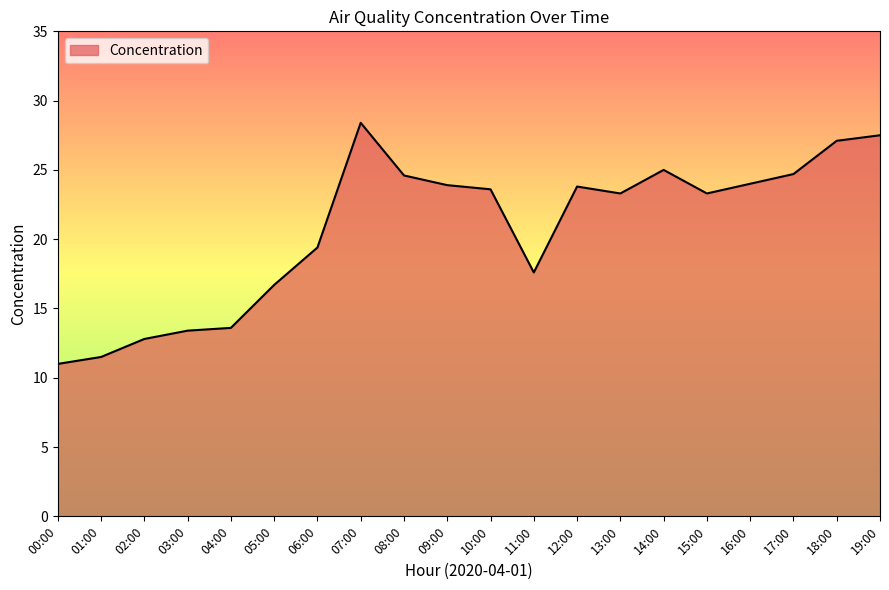

Where is the data nearest to the value 19?

06:00